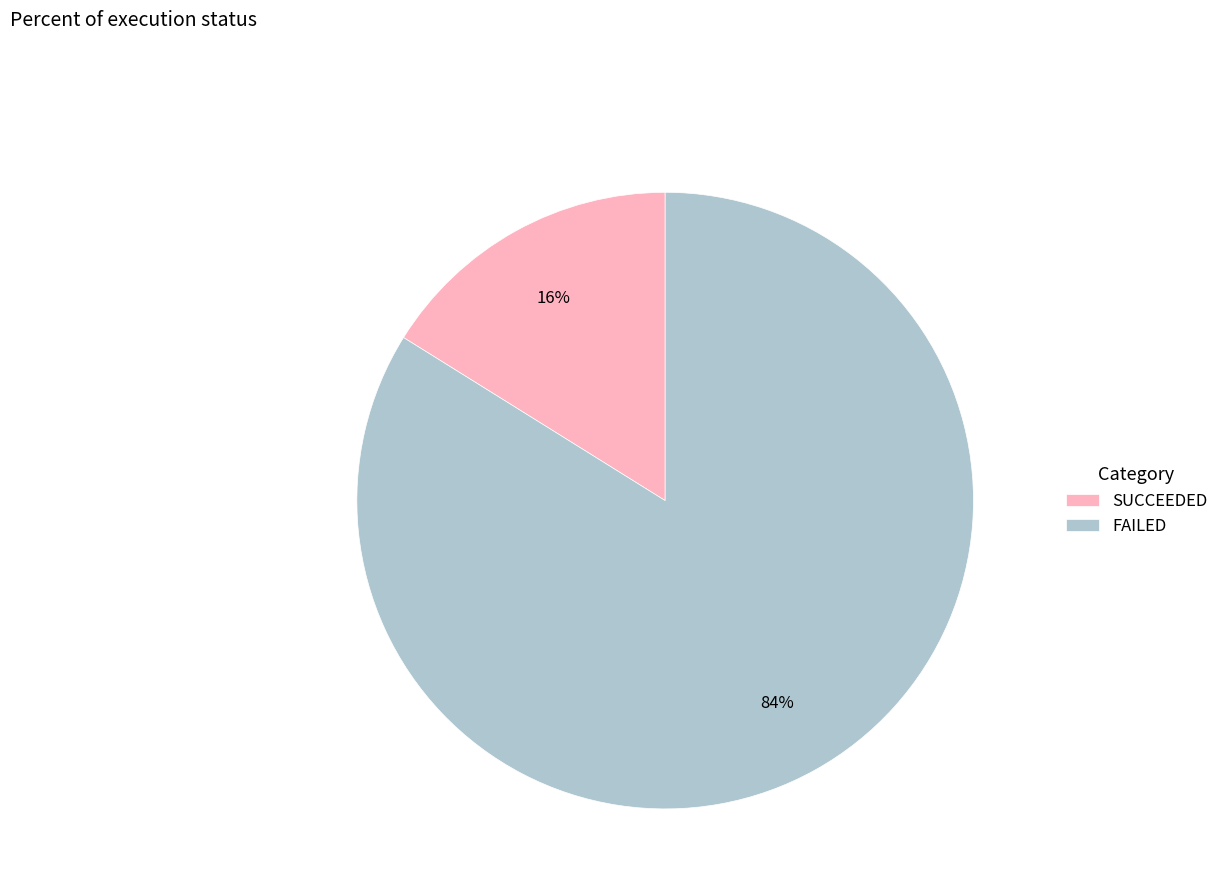

To the nearest percent, what is the difference between the largest and smallest slice percentages?

68%